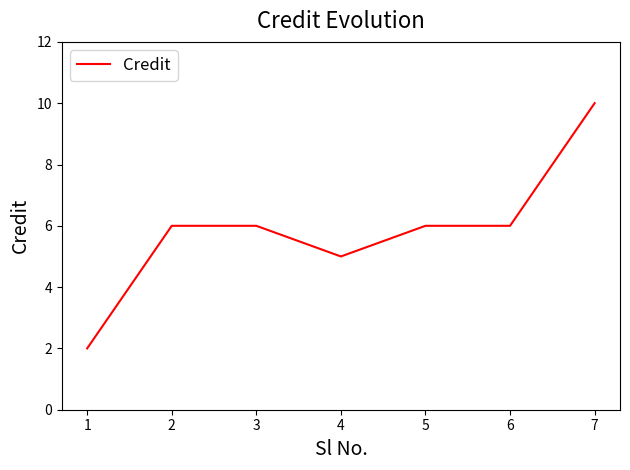

What is the sum of all values?

41